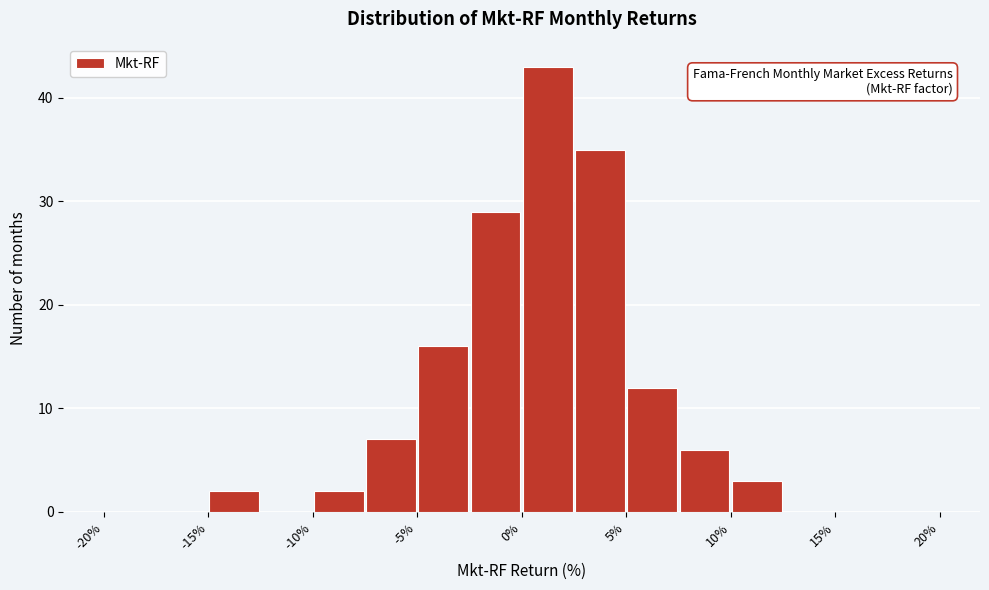

How tall is the bar that spans -15.0 to -12.5 on the x-axis? The values are not printed on the chart, so give them approximately, as read against the axis.

2